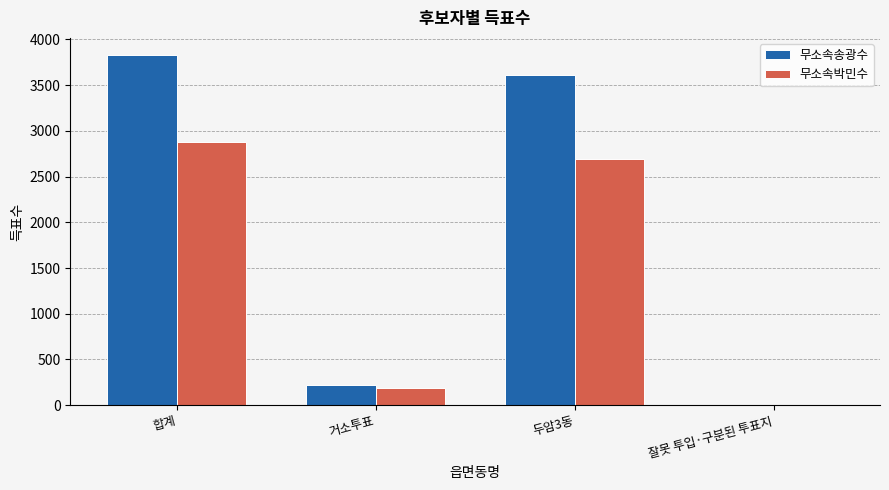

What is the total value across all series at 합계?

6707